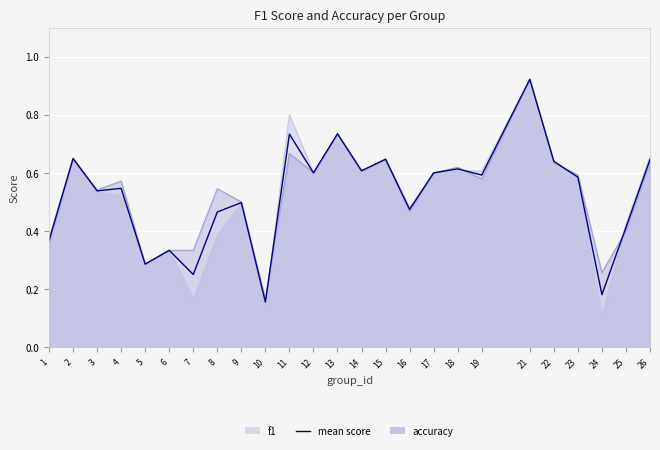

What is the maximum value shown in the chart?

0.9